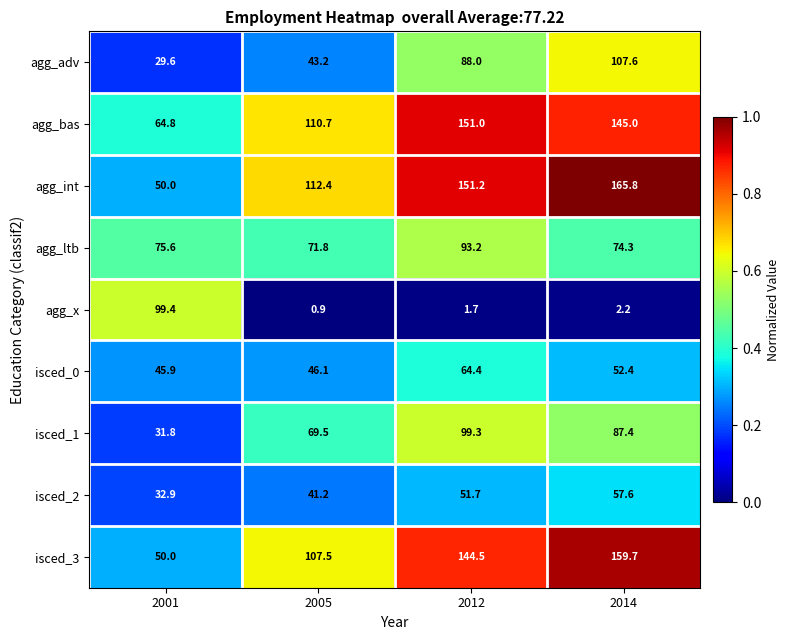

The value of agg_int at 2014 is 247.0. True or false?

False